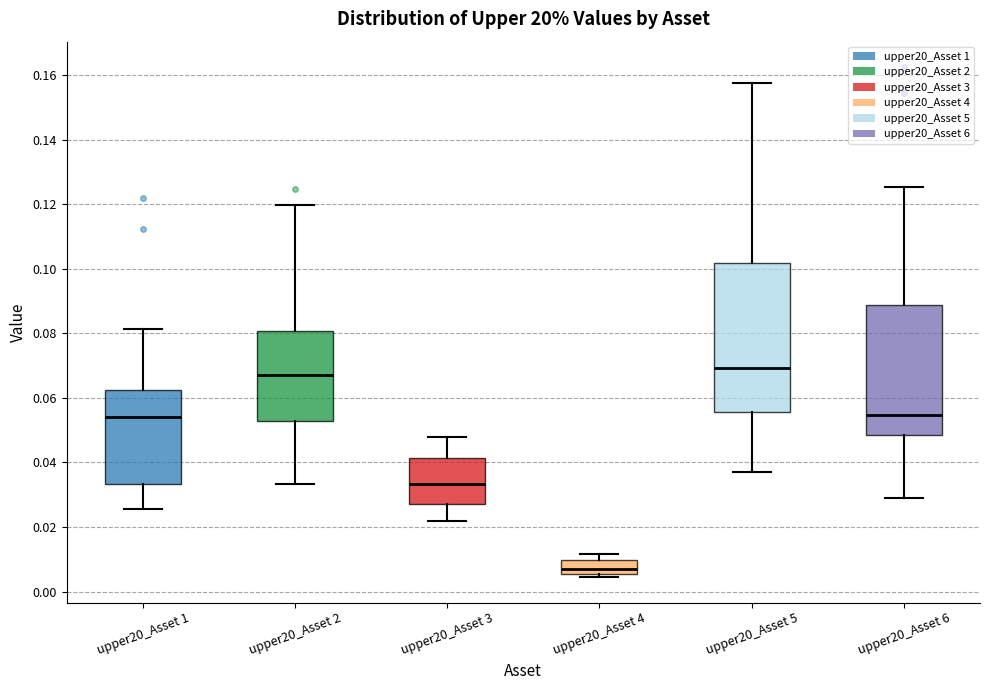

Which box's median line is the lowest?

upper20_Asset 4